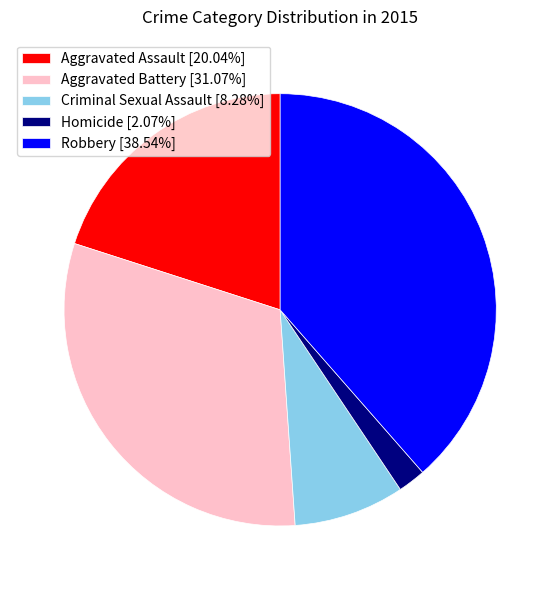

Count the number of slices in the pie.

5